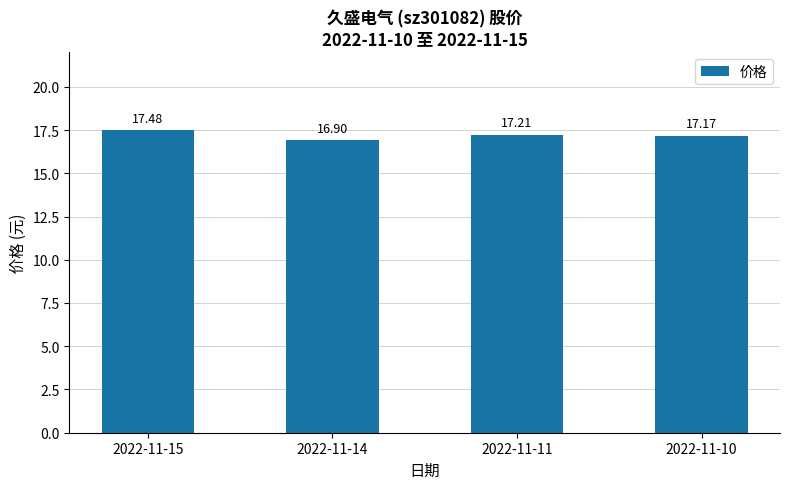

List the labels in order of value, largest first.

2022-11-15, 2022-11-11, 2022-11-10, 2022-11-14